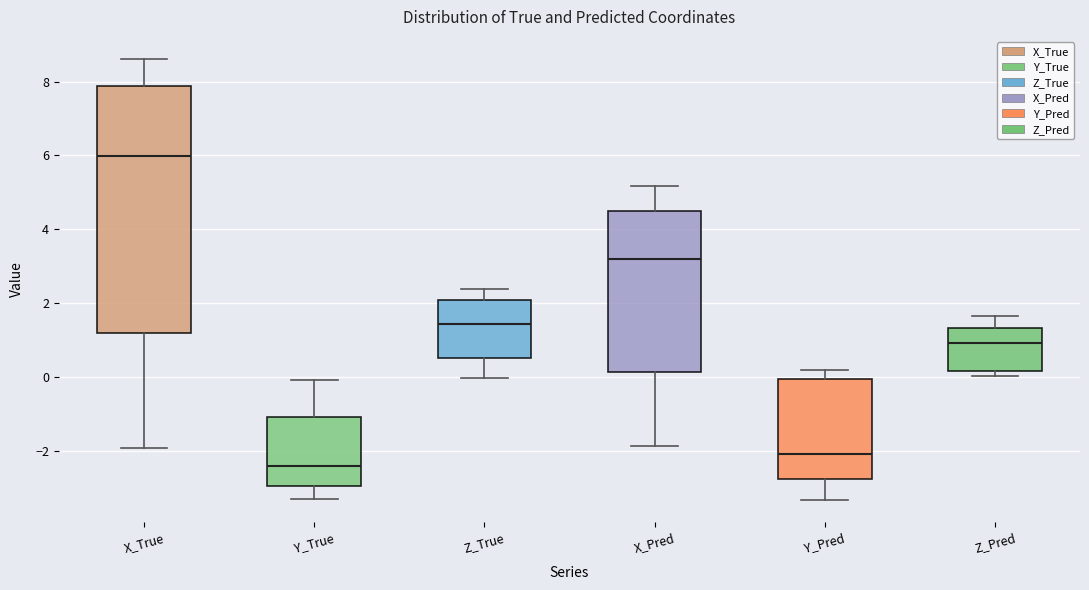

Reading left to right, transcribe this box plot: for each box, give where its median line is, the range the box spans, and where its two whiskers end, as read against the y-axis. The values are not printed on the chart, so give them approximately, as read against the axis.

X_True: median 6.0, box 1.2 to 7.8, whiskers -2.0 to 8.6
Y_True: median -2.4, box -3.0 to -1.0, whiskers -3.2 to 0.0
Z_True: median 1.4, box 0.6 to 2.0, whiskers 0.0 to 2.4
X_Pred: median 3.2, box 0.2 to 4.4, whiskers -1.8 to 5.2
Y_Pred: median -2.0, box -2.8 to 0.0, whiskers -3.4 to 0.2
Z_Pred: median 1.0, box 0.2 to 1.4, whiskers 0.0 to 1.6